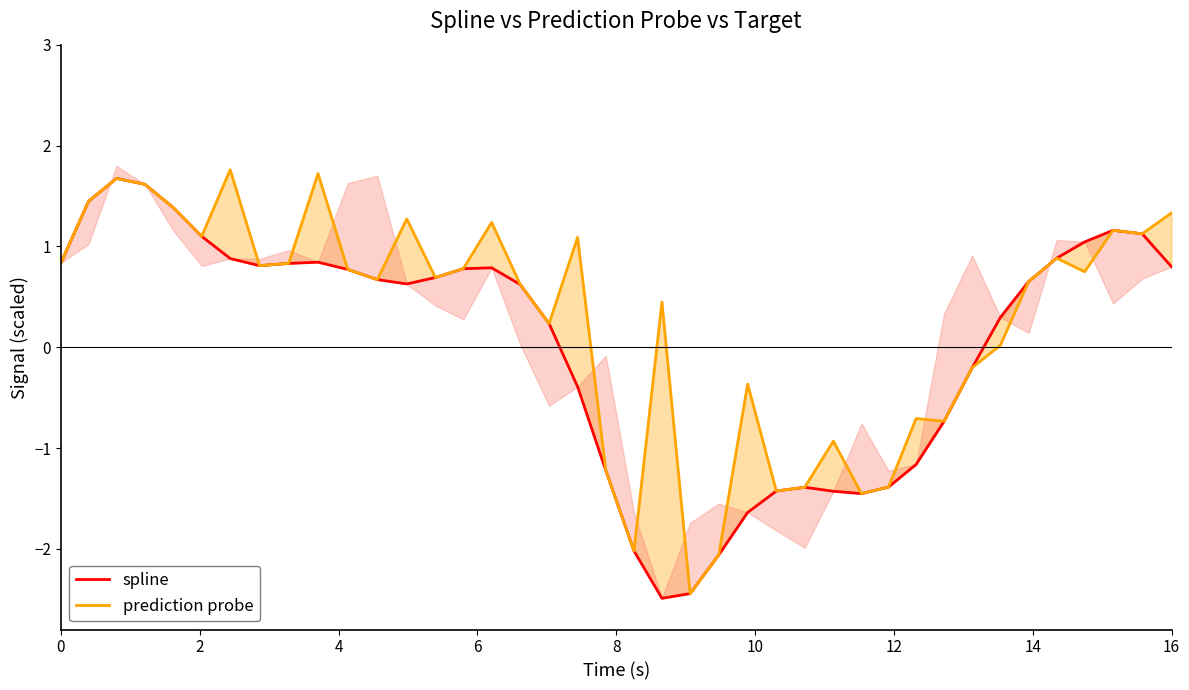

How many values in prediction probe are above zero?

27